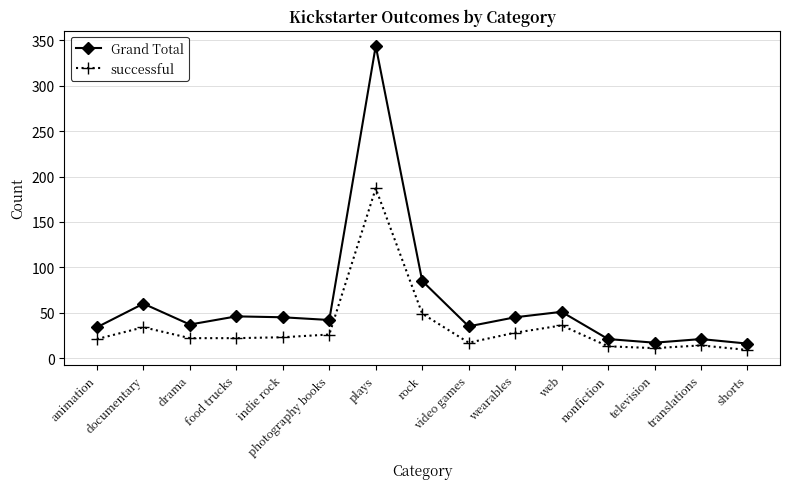

List the series in order of their peak value, highest first.

Grand Total, successful